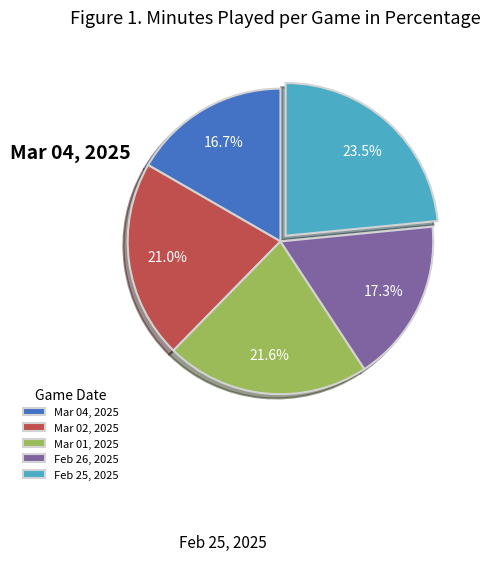

The Mar 04, 2025 slice represents 17% of the pie. True or false?

True